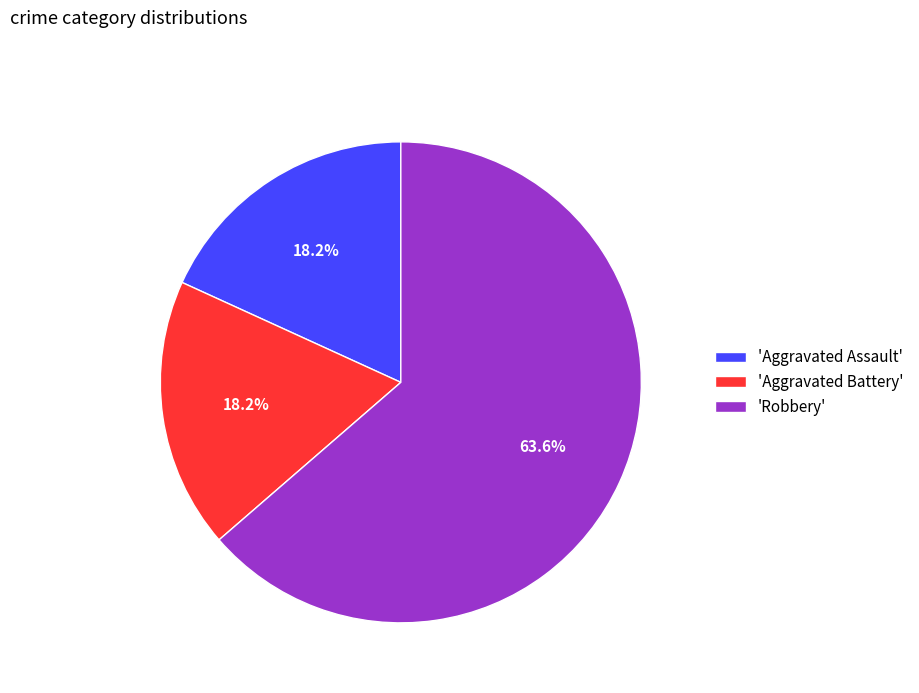

What percentage is NOT represented by 'Aggravated Assault'?

81.8%